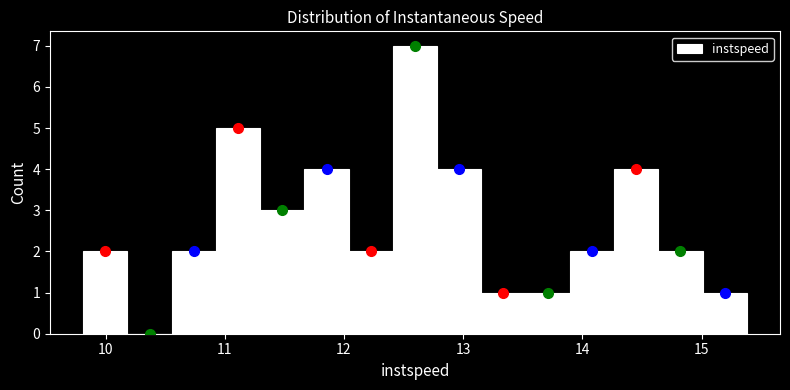

Read against the x-axis, roughly where is the centre of the tallest bar?

12.6